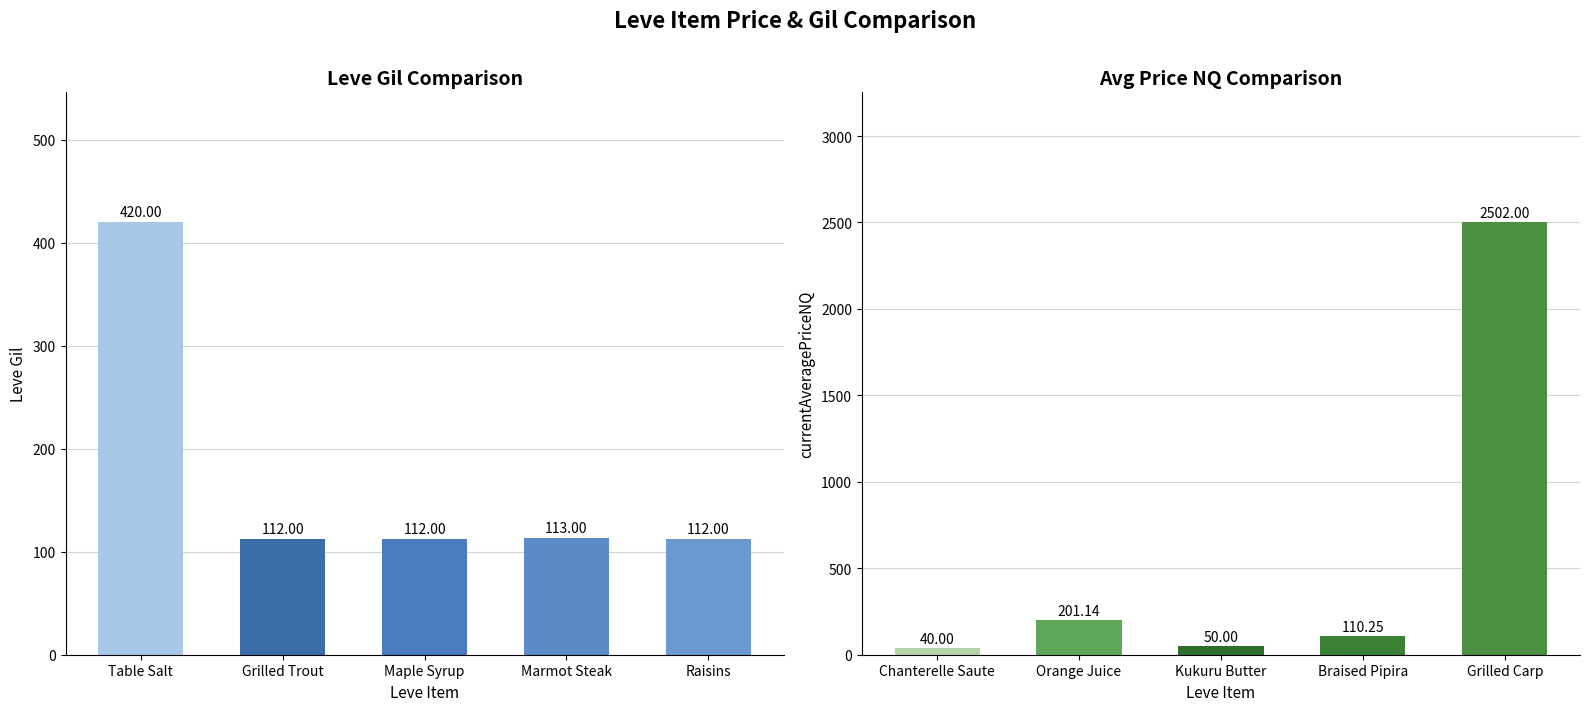

How many bars are there in total?

10